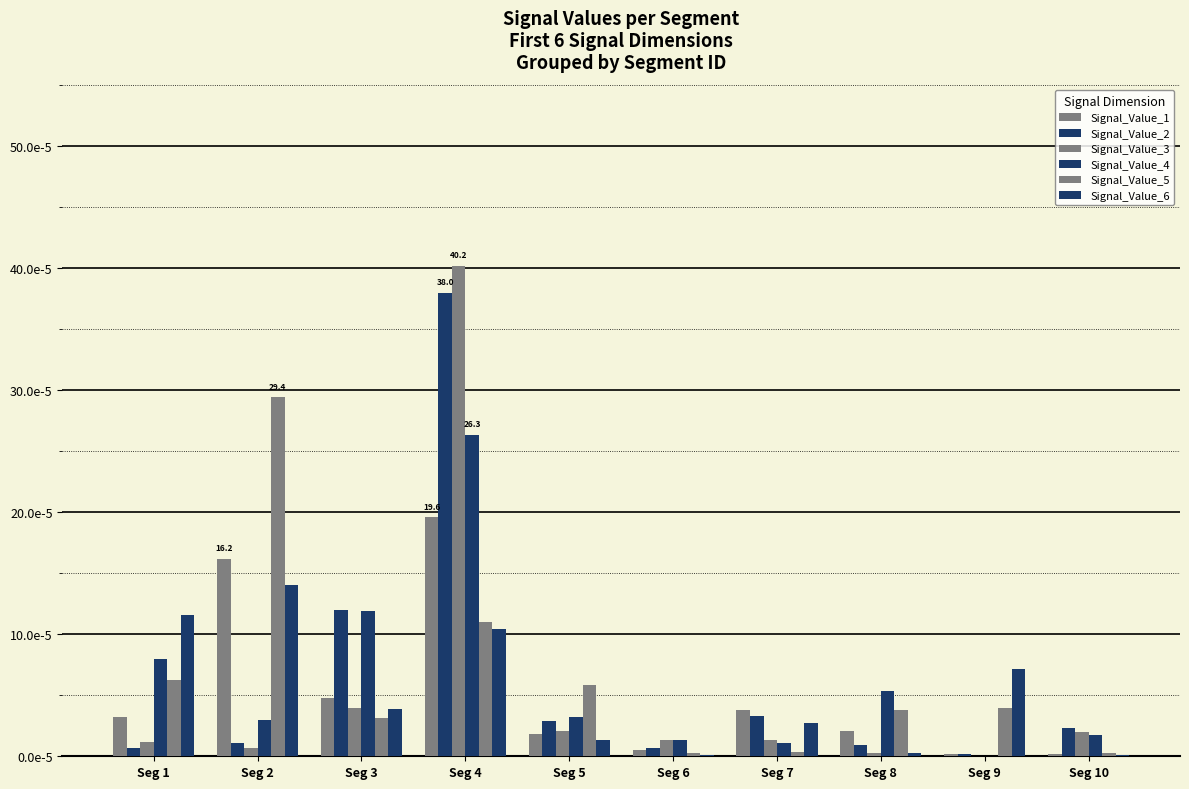

Which category has the highest value across all series?

Seg 4